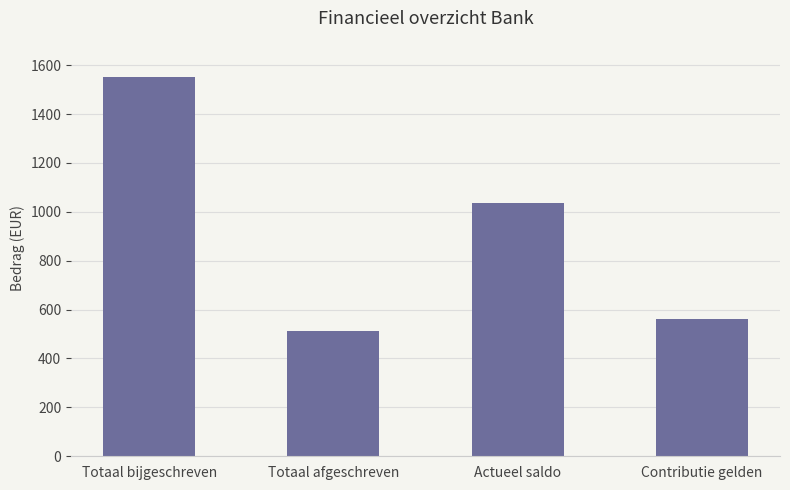

Reading right to left, what are all the values shown in this chart?

Contributie gelden=560.0	Actueel saldo=1037.9	Totaal afgeschreven=511.5	Totaal bijgeschreven=1549.4